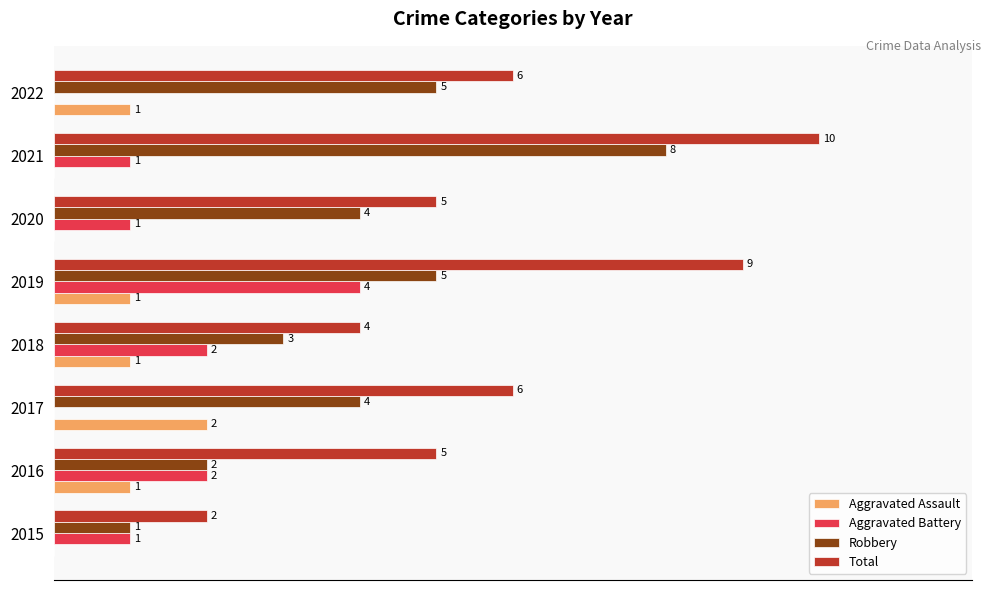

What are all the series names shown in the legend?

Aggravated Assault, Aggravated Battery, Robbery, Total